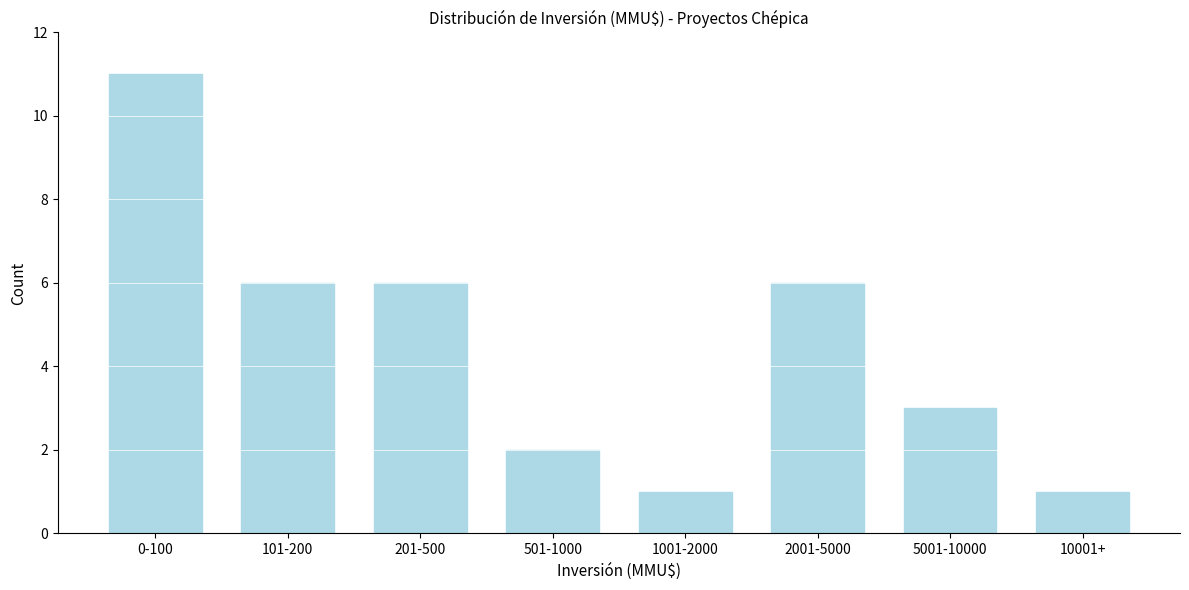

Reading right to left, what are all the values shown in this chart?

1	3	6	1	2	6	6	11